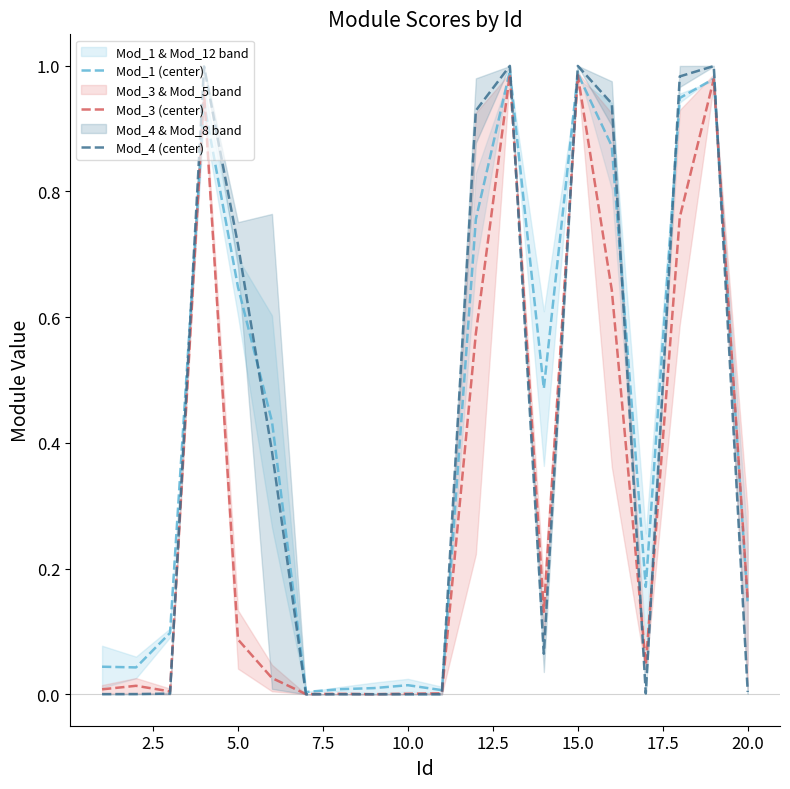

Which series ends up on top after the final intersection of Mod_3 (center) and Mod_1 (center)?

Mod_3 (center)